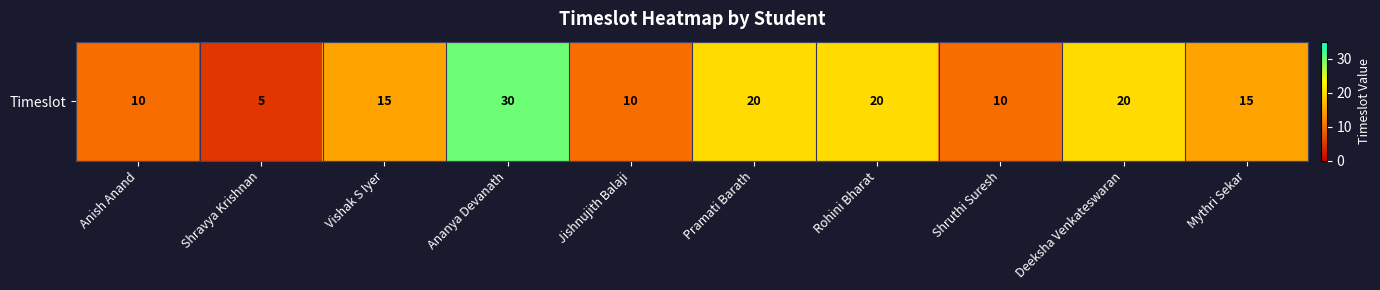

What is the smallest value displayed?

5